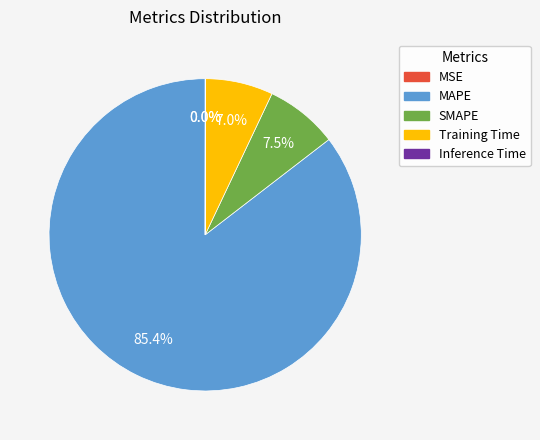

Is the sum of MAPE and Training Time greater than half?

Yes